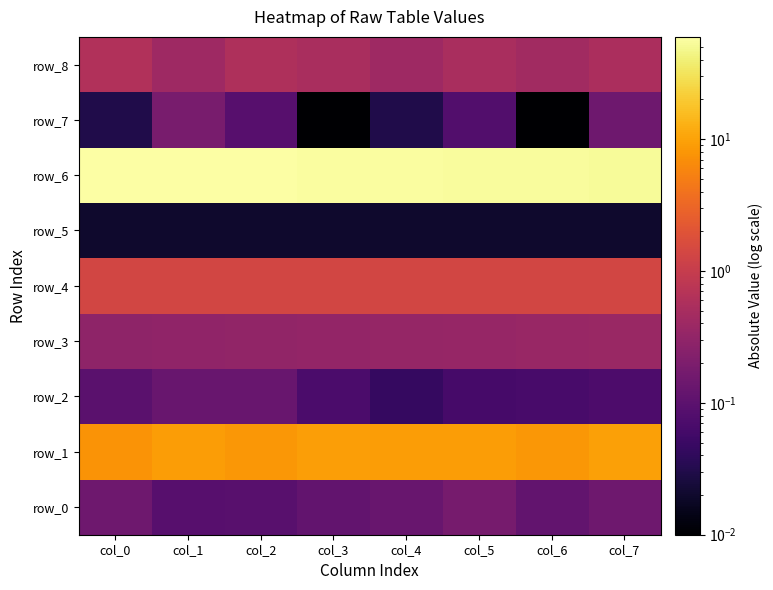

Is it true that row_1 equals 5.2 at col_1?

False